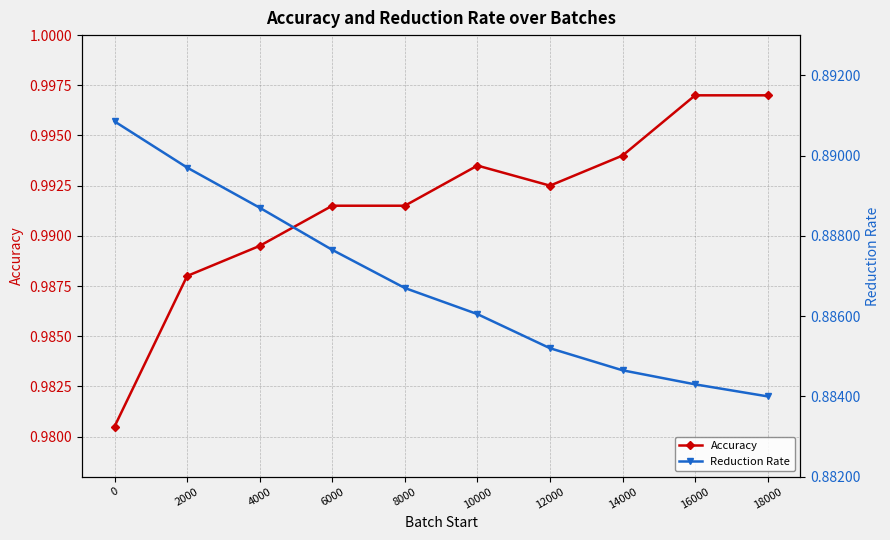

Rank the categories by Accuracy value from lowest to highest.

0, 2000, 4000, 6000, 8000, 12000, 10000, 14000, 16000, 18000